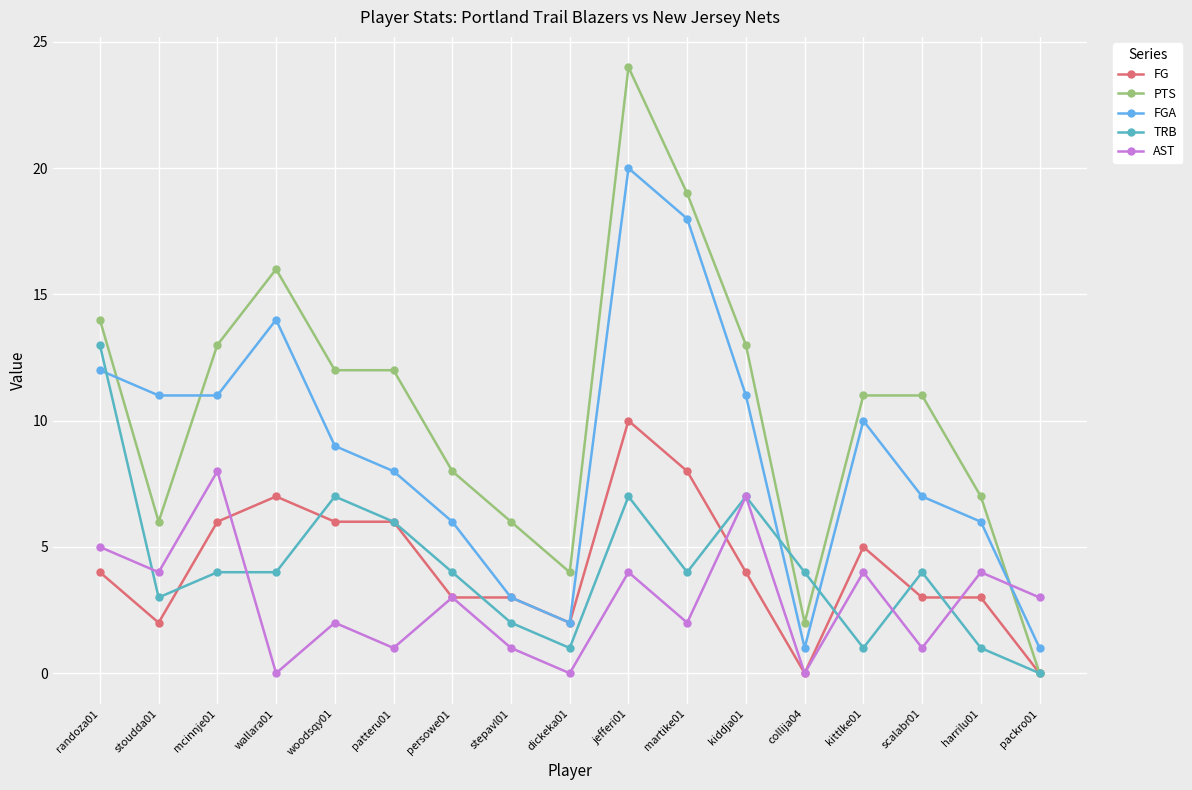

Is it true that FG equals 5 at harrilu01?

False